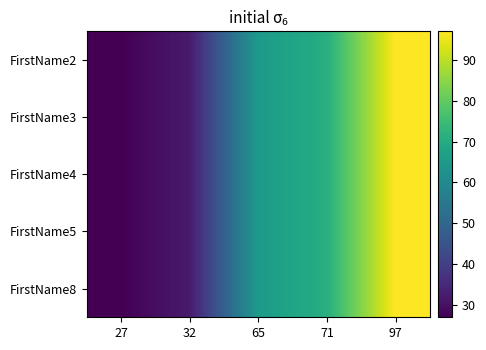

How many data points does each series have?

5